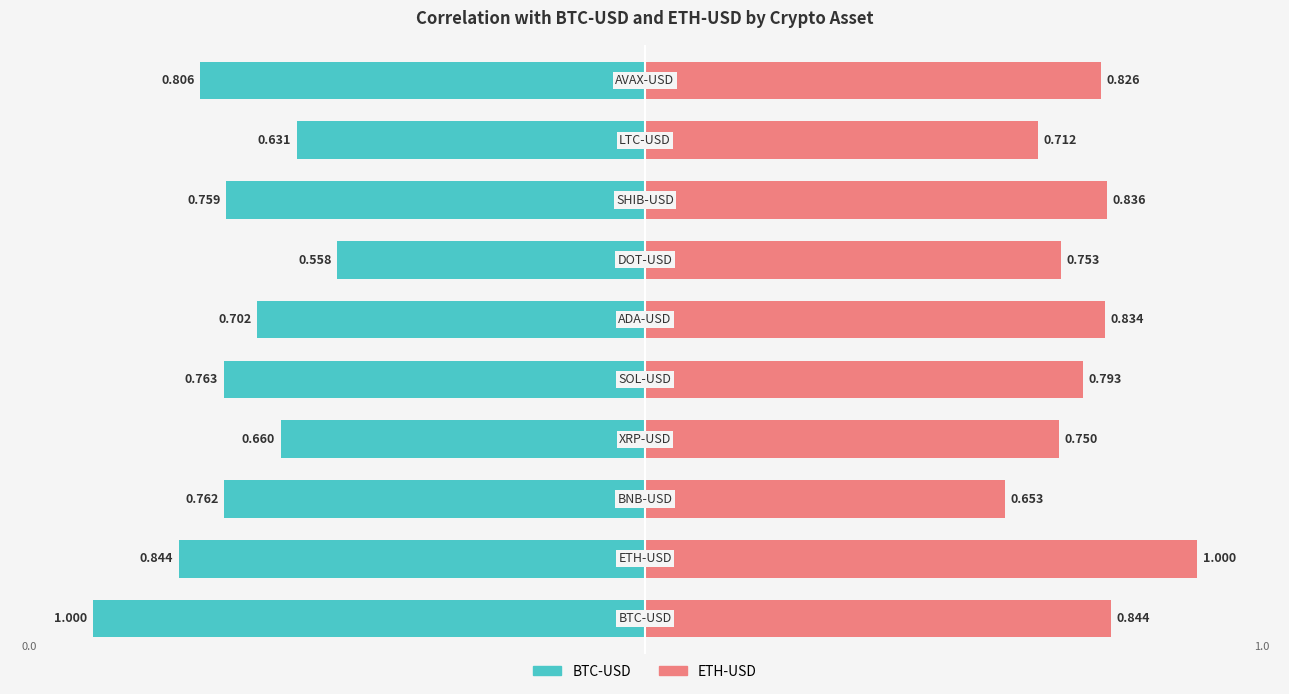

Rank the series by their maximum value, from highest to lowest.

ETH-USD, BTC-USD